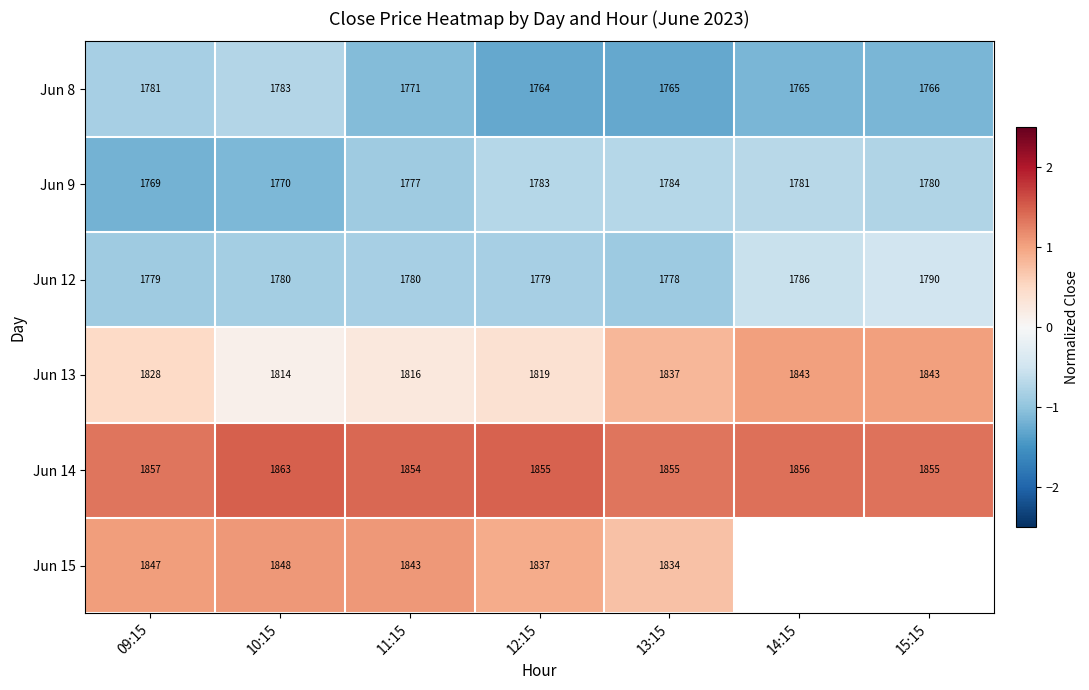

Between 11:15 and 15:15, which series saw the biggest shift?

Jun 13